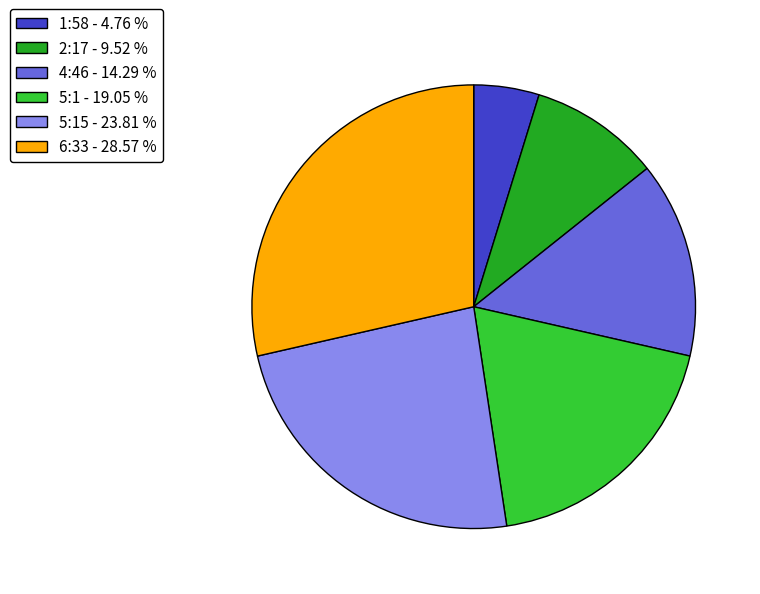

Does any single category account for the majority?

No